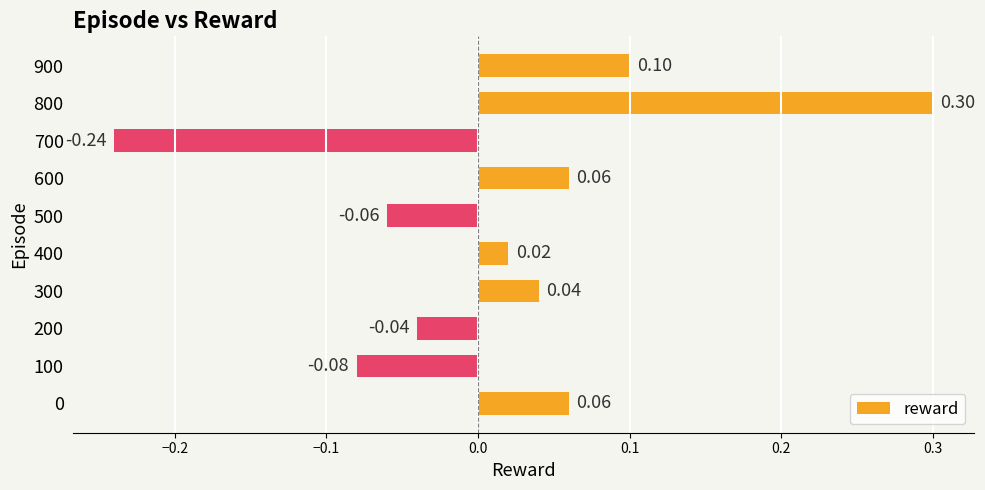

Does the chart contain stacked bars?

No